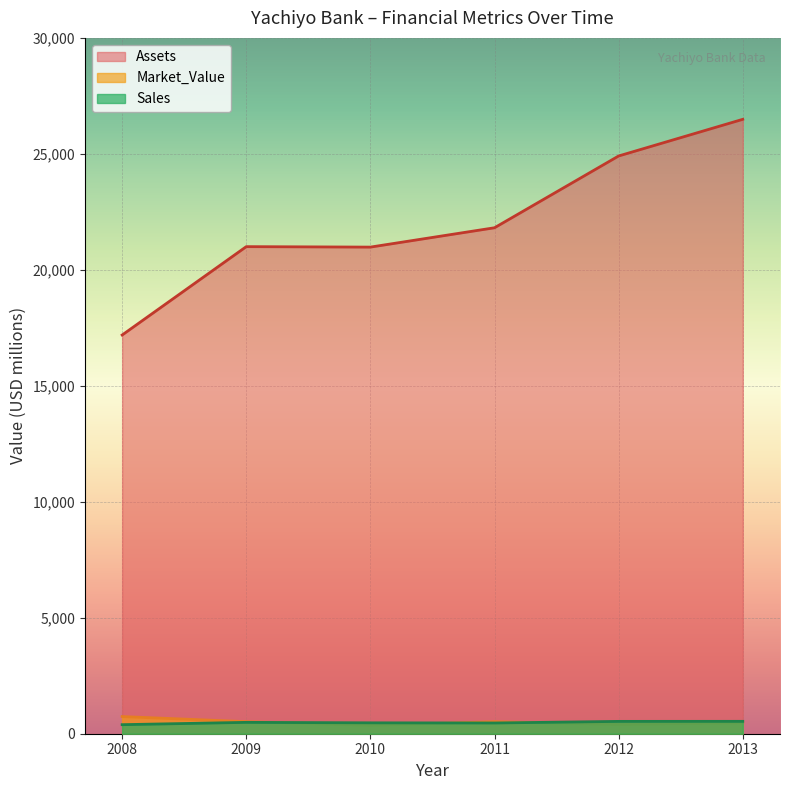

Rank the series by their maximum value, from highest to lowest.

Assets, Market_Value, Sales